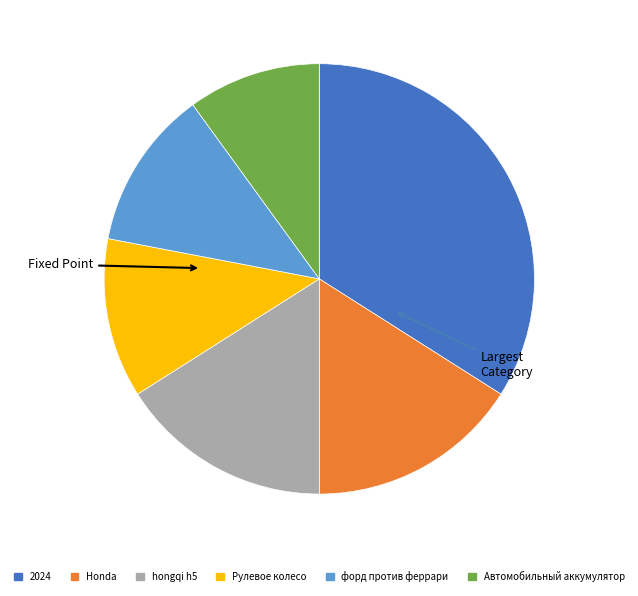

Is there a majority slice in this chart?

No